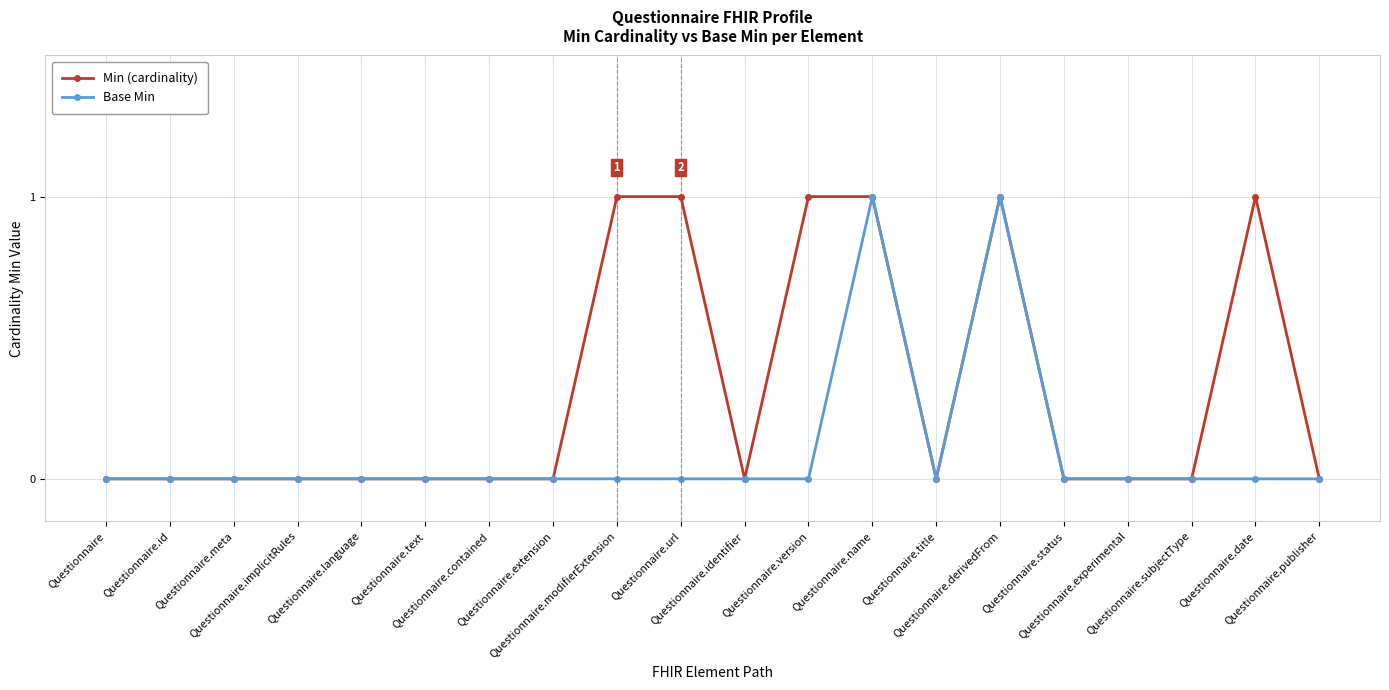

True or false: Min (cardinality) has more than 0 interior local peaks.

True